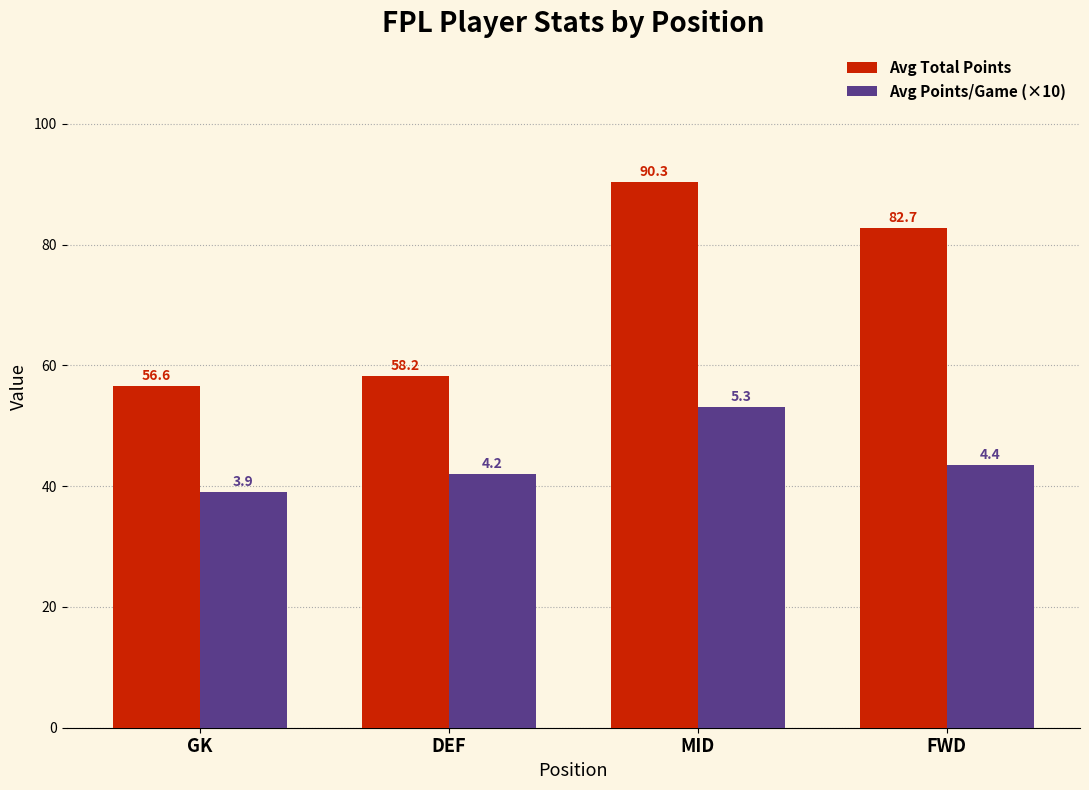

How many values in the Avg Total Points series are below 82?

2